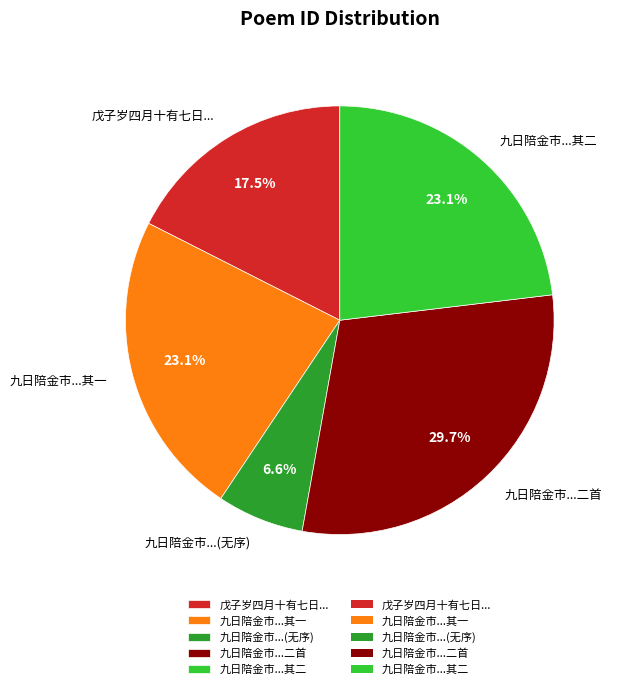

What is the ratio of the value at 九日陪金市...二首 to the value at 九日陪金市...其二?

1.3